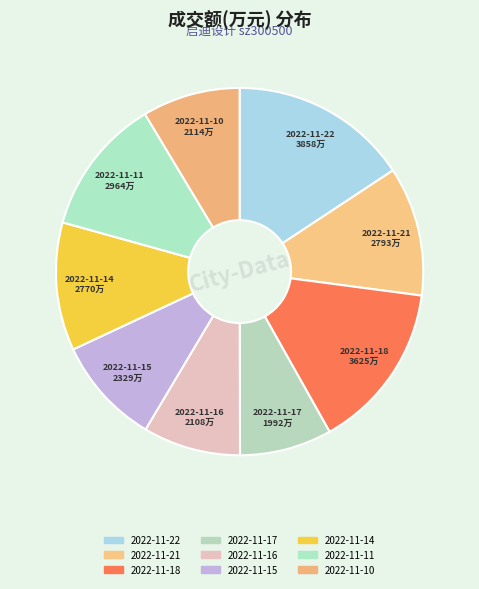

Is there a majority slice in this chart?

No